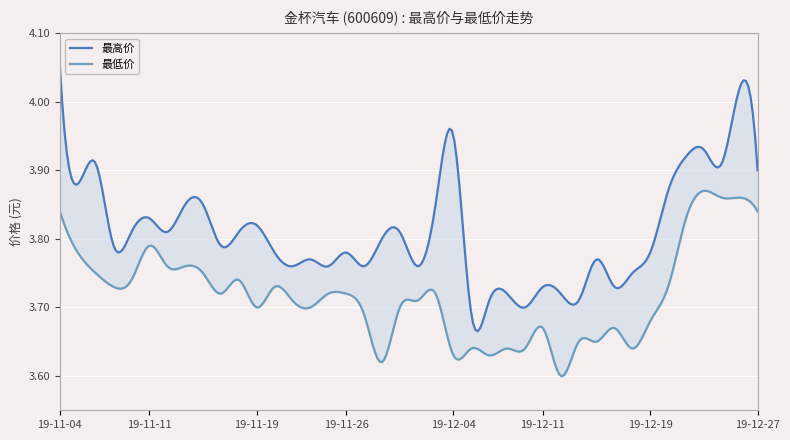

Which series has the largest total across all categories?

最高价